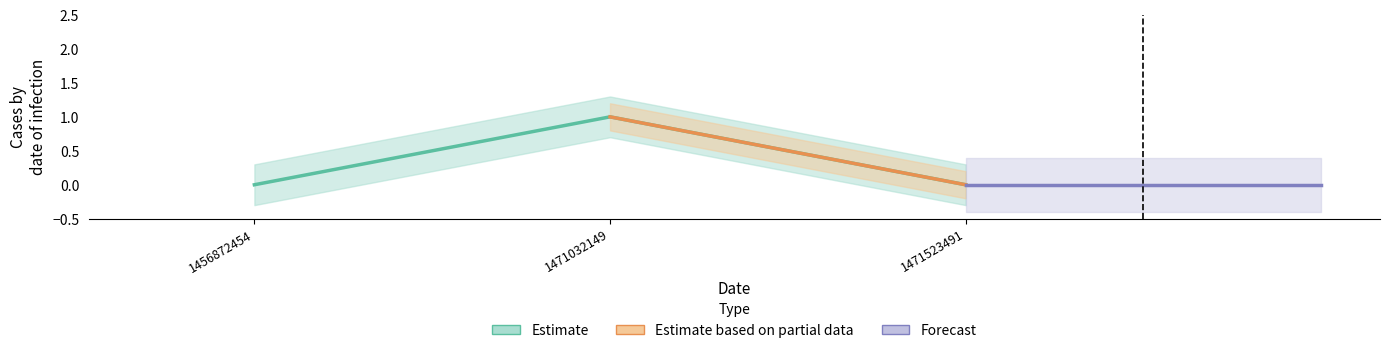

Reading left to right, extract all data points from this chart.

0	1	0